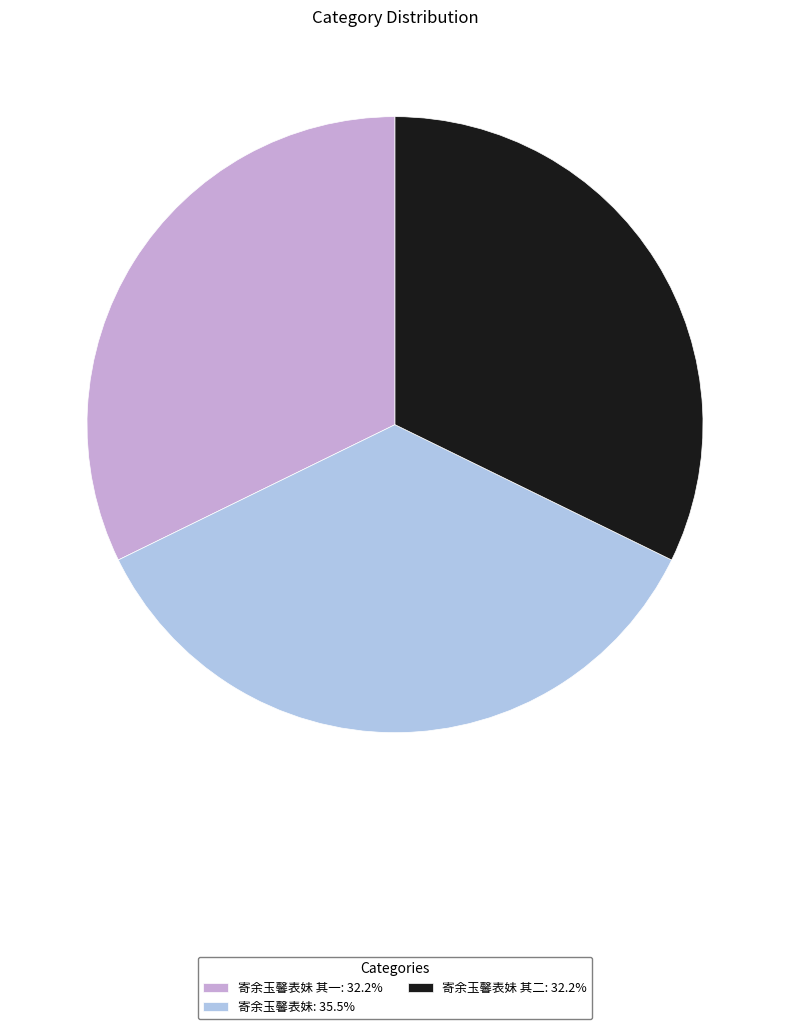

How many slices are in this pie chart?

3